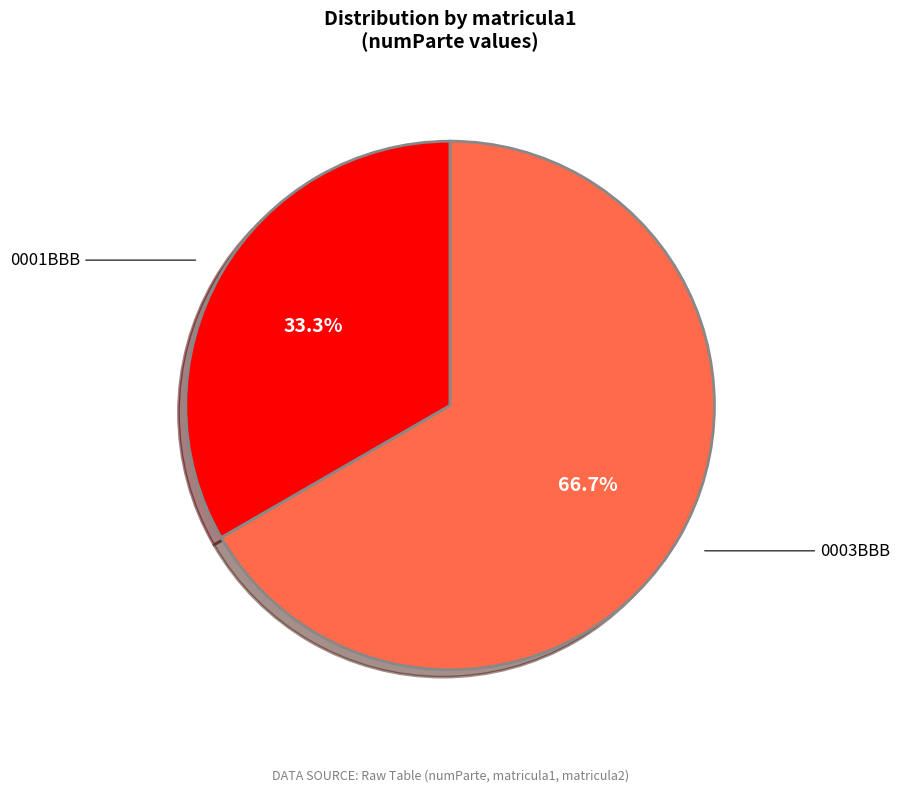

To the nearest percent, what is the average slice percentage?

50%